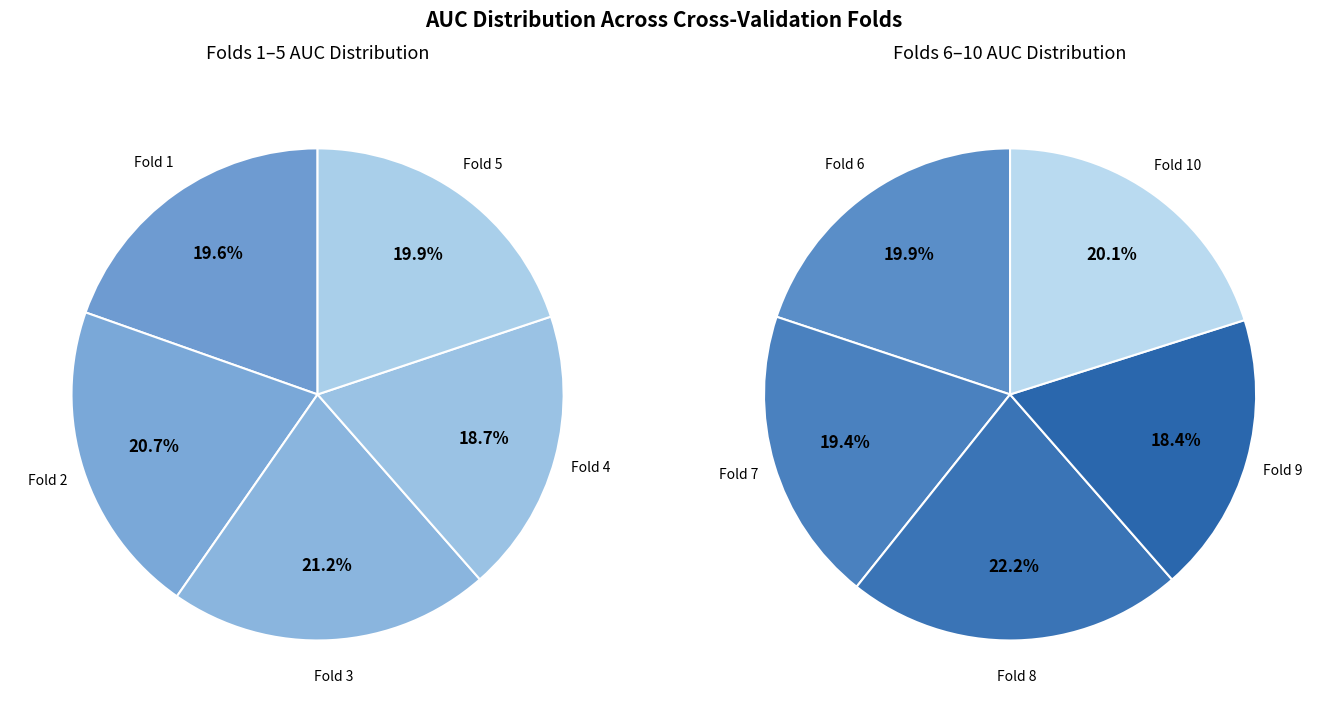

Is the sum of Fold 7 and Fold 6 greater than half?

No